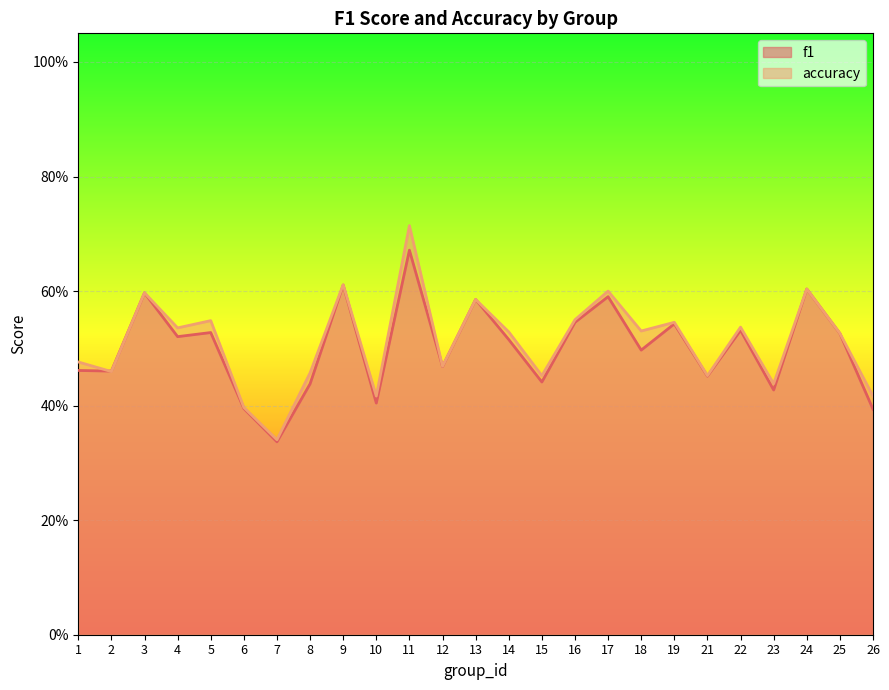

How many lines are shown in the chart?

2